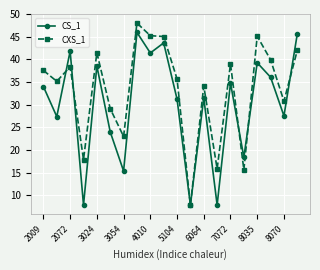

How many distinct data groups are displayed?

2